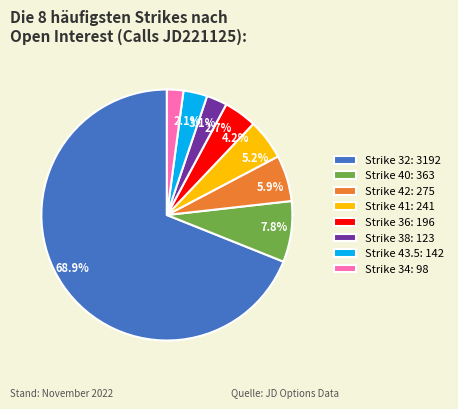

What portion of the pie excludes 3.1%?

96.9%